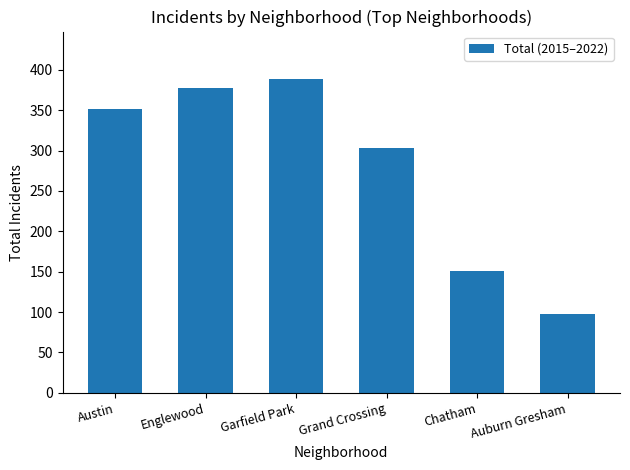

Is it true that the value at Englewood is 378?

True